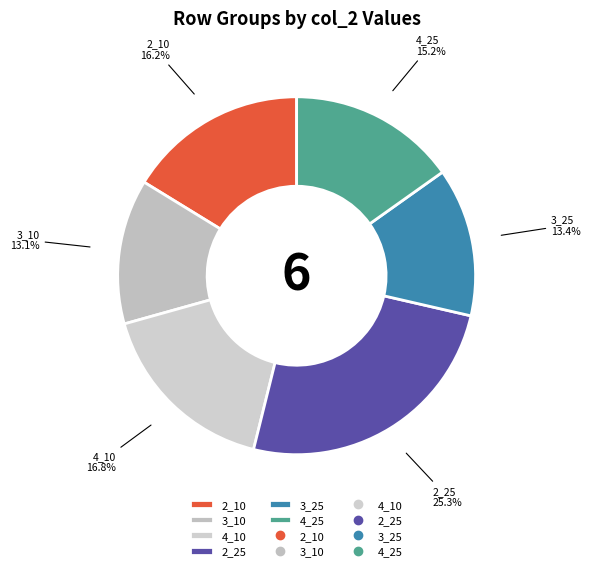

What percentage is the 2_10 slice, to the nearest percent?

16%